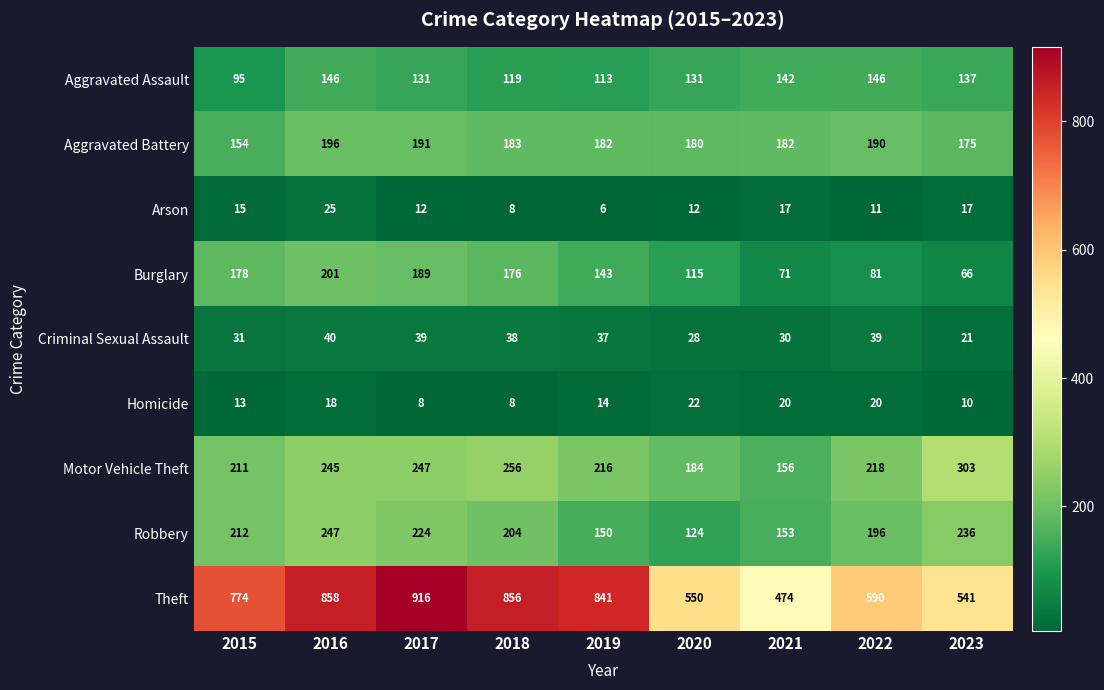

What is the maximum value shown in the chart?

916